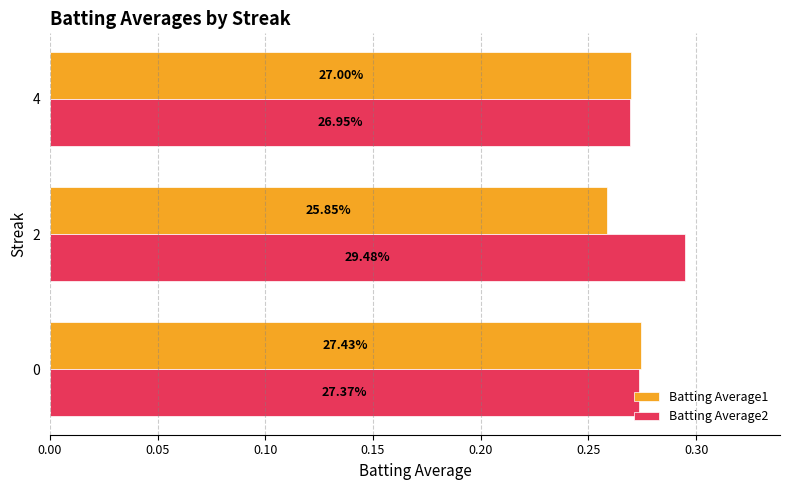

What is the average value of the Batting Average1 series?

0.3